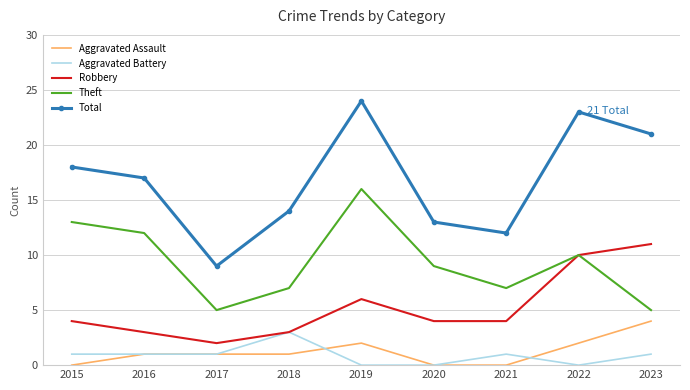

Which series has the largest range (max minus min)?

Total